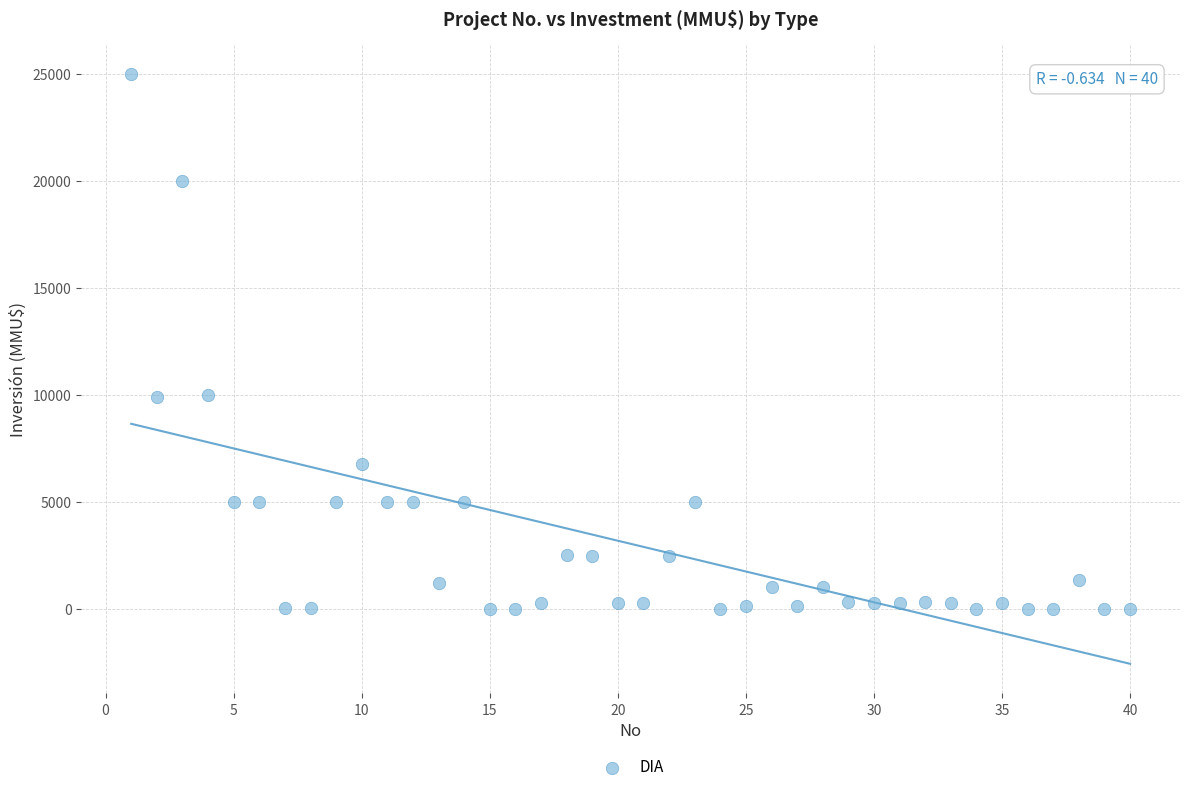

What is the range of X values (max minus min)?

39